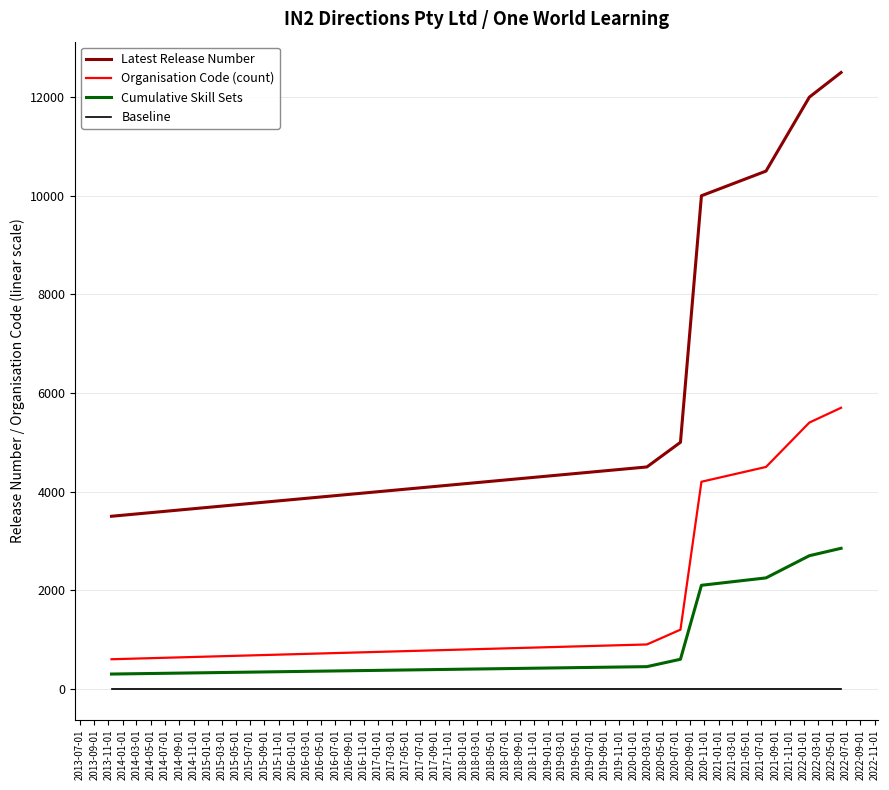

True or false: Cumulative Skill Sets and Organisation Code (count) intersect in this chart.

False